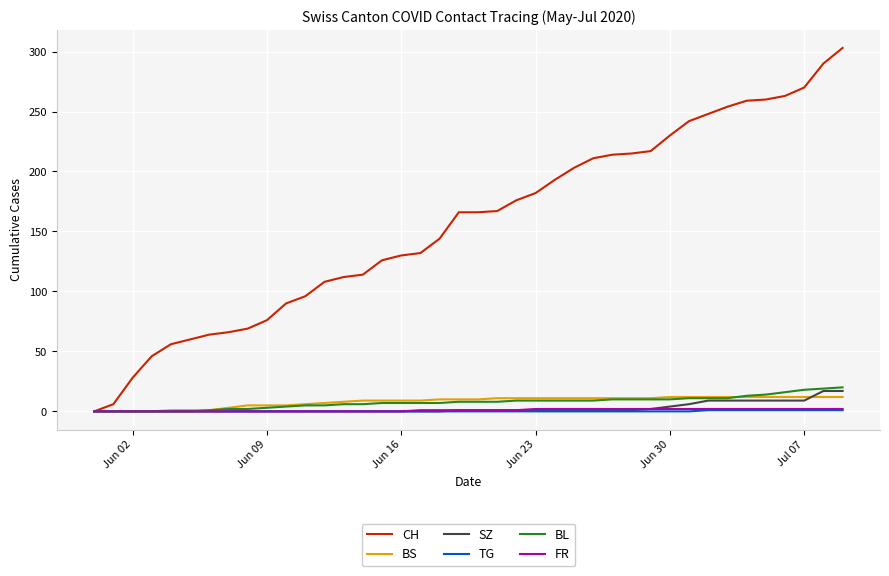

Which series has the largest range (max minus min)?

CH